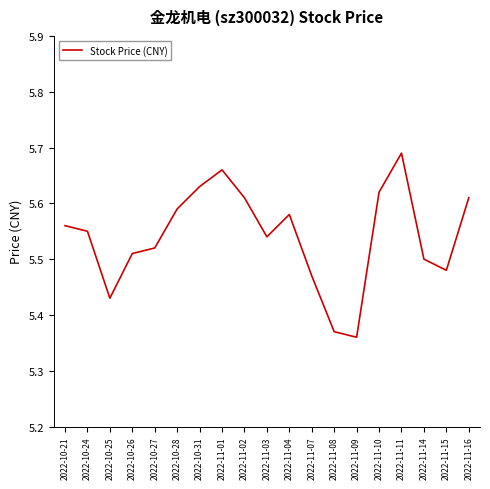

The value at 2022-10-26 is 5.5. True or false?

True